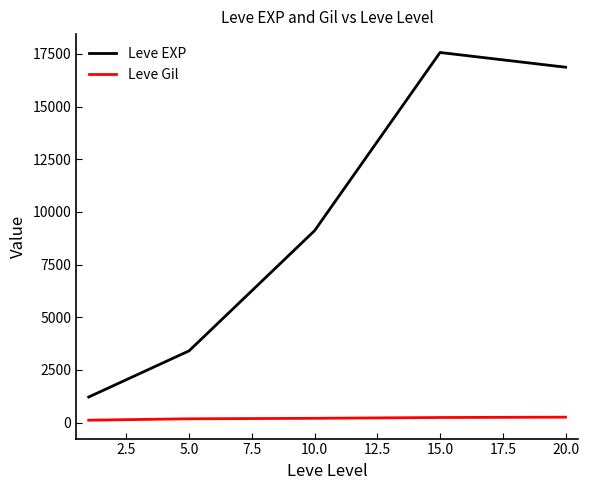

True or false: Leve Gil and Leve EXP cross at least once.

False